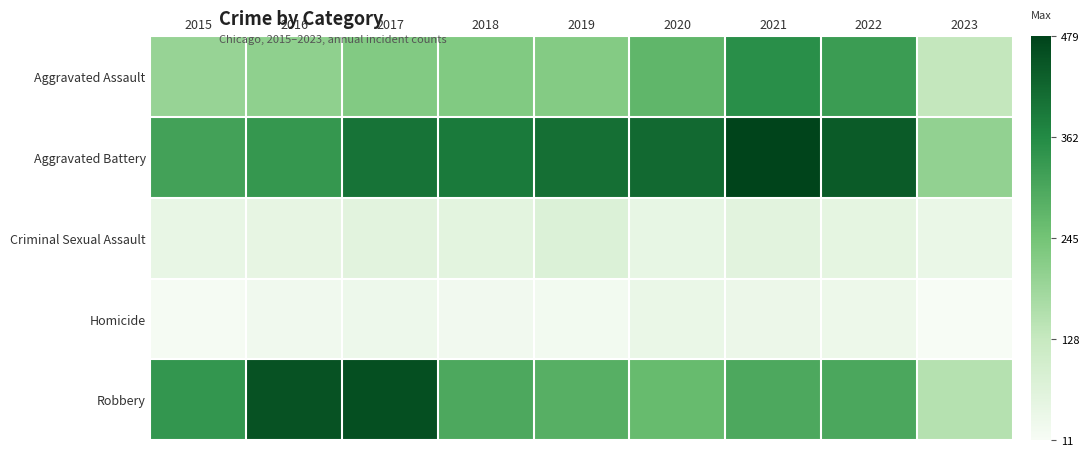

Which has a higher value, 2017 or 2021?

2021